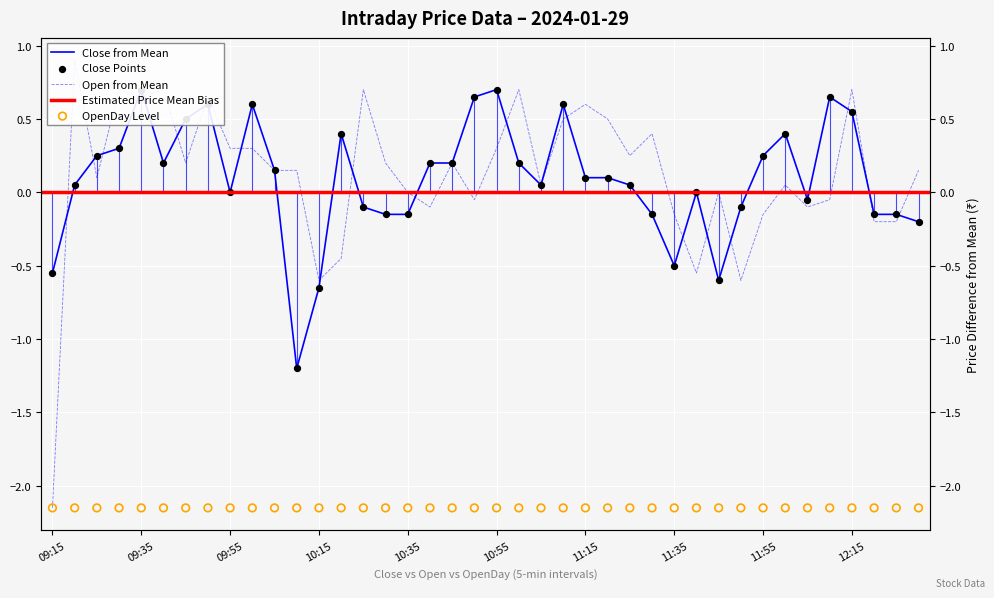

Which series has the largest total across all categories?

Open